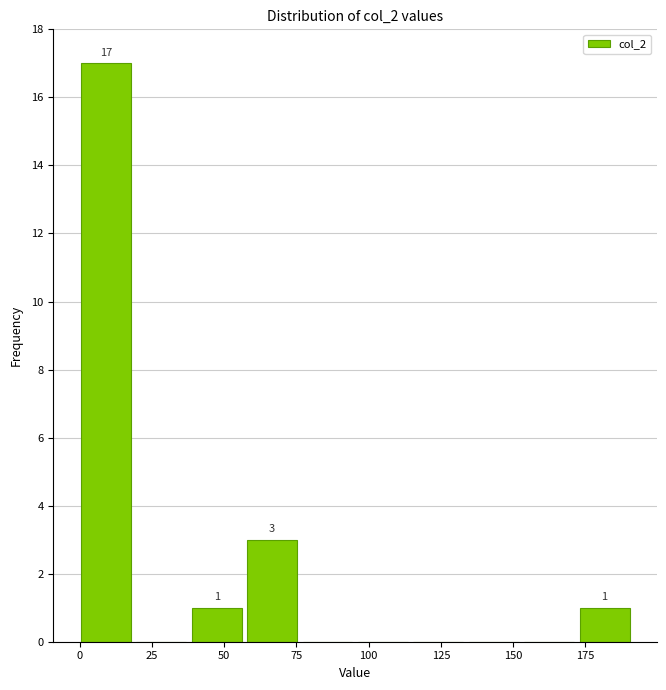

Around what value on the x-axis is the tallest bar? Give the approximate position of its centre, as read against the axis.

10